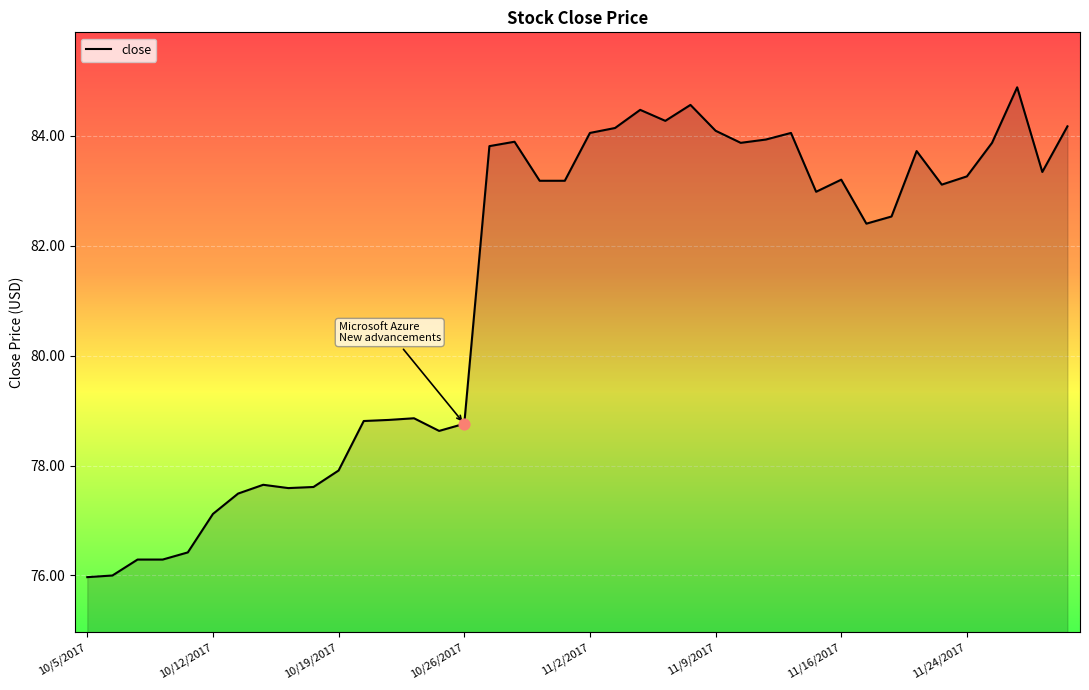

What is the minimum value shown in the chart?

76.0